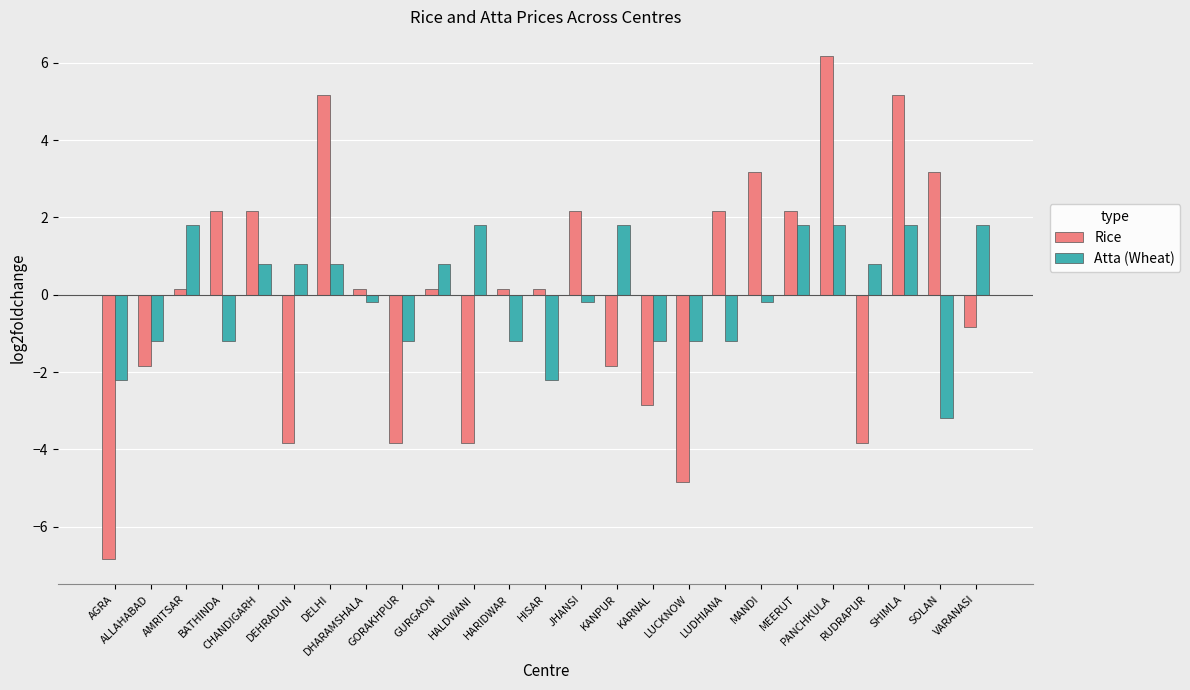

What is the difference between the highest and lowest values at JHANSI?

2.4